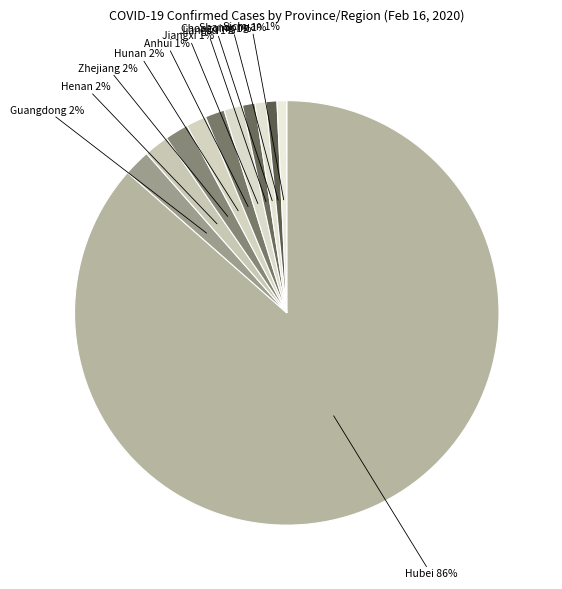

Which slice represents more than half of the pie?

Hubei